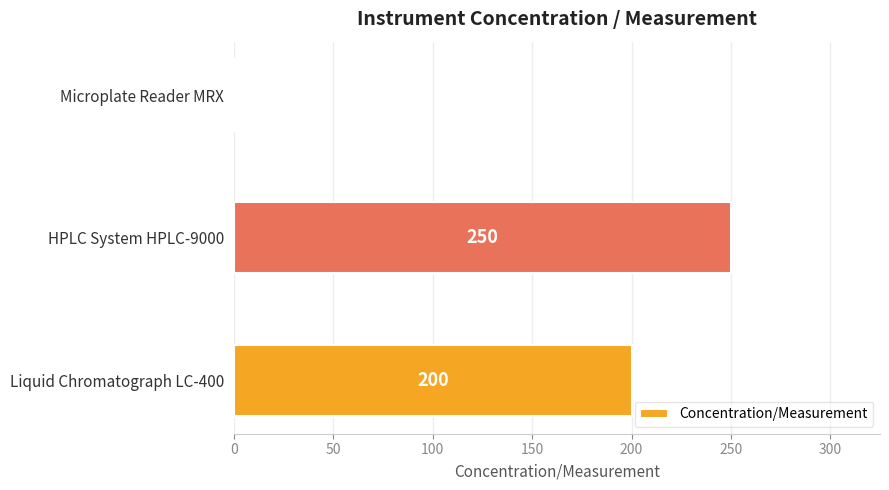

Which category has the highest value across all series?

HPLC System HPLC-9000